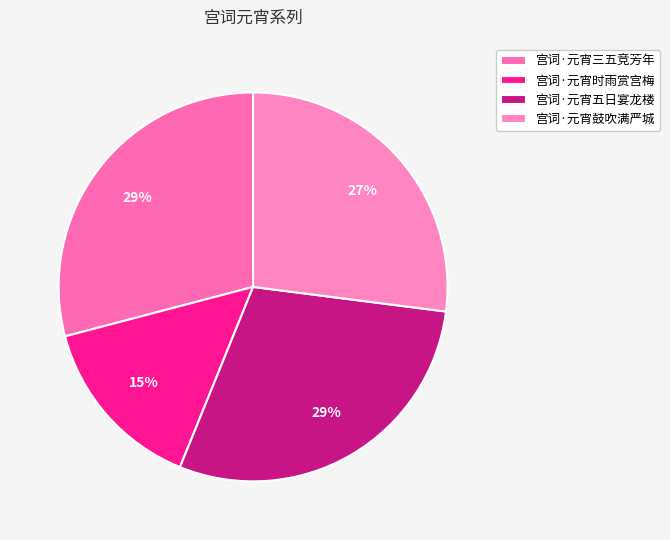

Combined, do 宫词·元宵时雨赏宫梅 and 宫词·元宵三五竞芳年 account for over 50%?

No